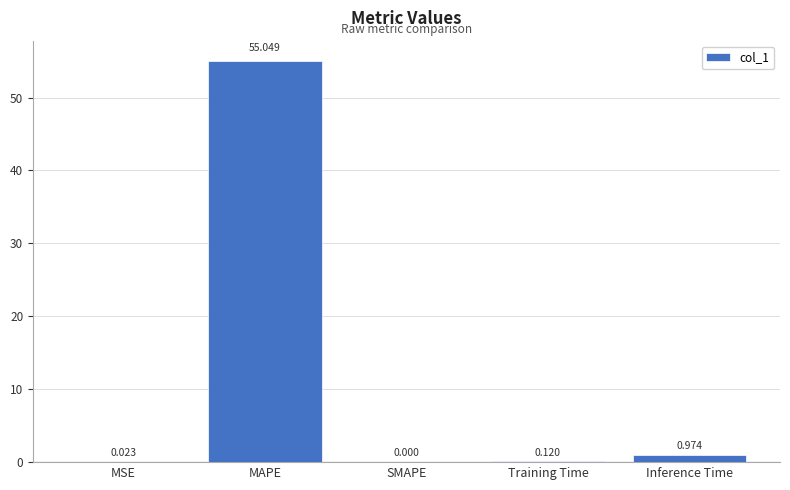

Which label corresponds to the largest value in the chart?

MAPE